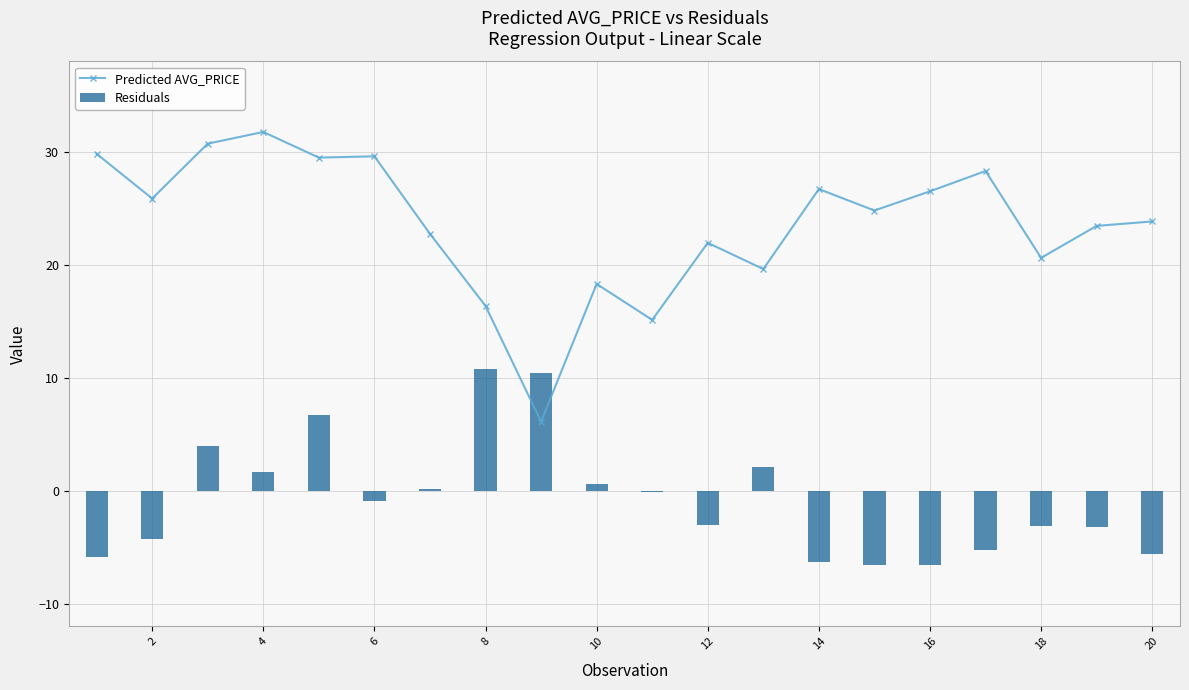

Reading left to right, what are all the values shown in this chart?

Predicted AVG_PRICE: 29.8	25.9	30.7	31.8	29.5	29.6	22.7	16.4	6.1	18.3	15.1	21.9	19.6	26.7	24.8	26.5	28.3	20.6	23.4	23.8
Residuals: -5.8	-4.3	4.0	1.6	6.7	-0.9	0.2	10.7	10.4	0.6	-0.1	-3.0	2.1	-6.3	-6.6	-6.6	-5.2	-3.1	-3.2	-5.6